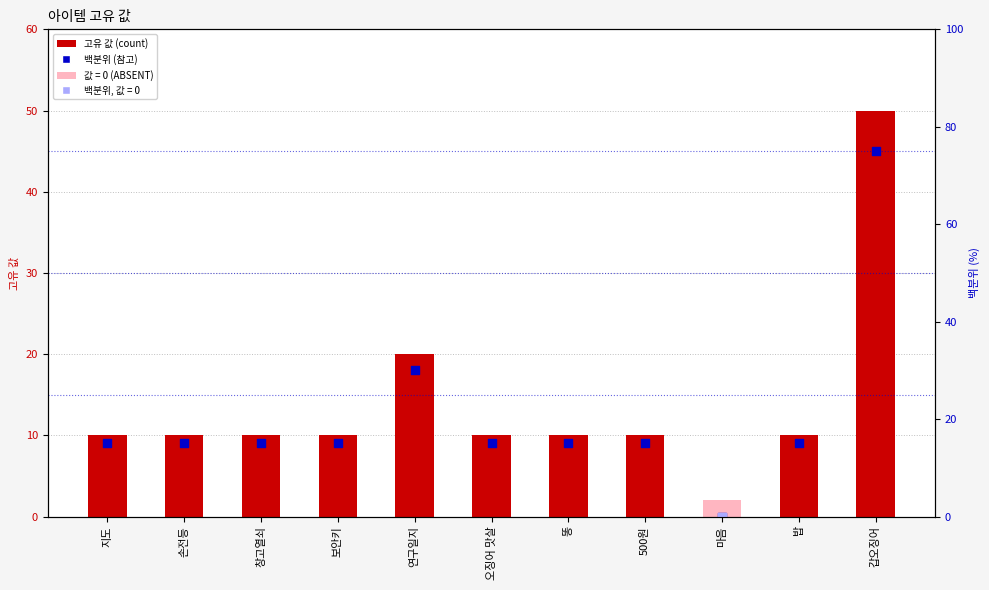

At which category is the sum across all series the highest?

갑오징어